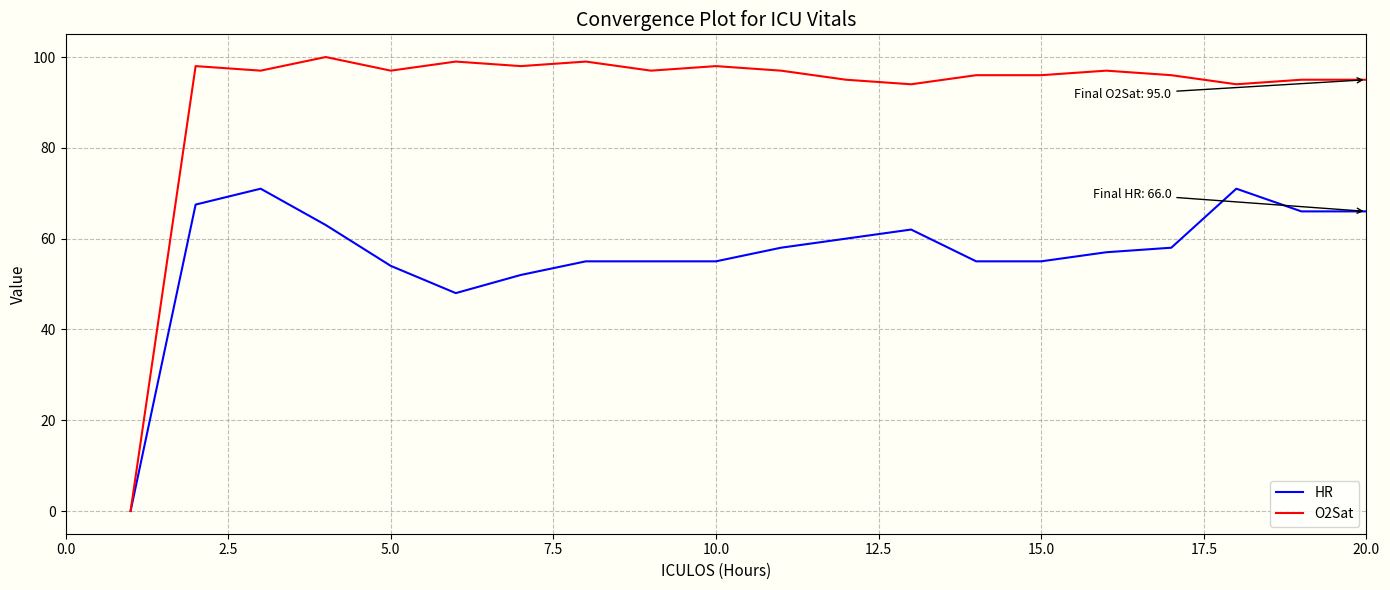

How many values in the HR series are below 58?

10